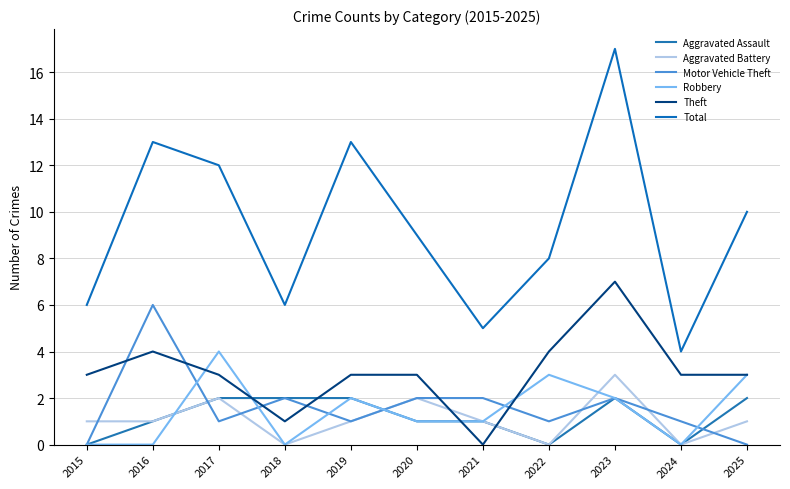

What is the difference between the maximum and second lowest values in the Theft series?

6